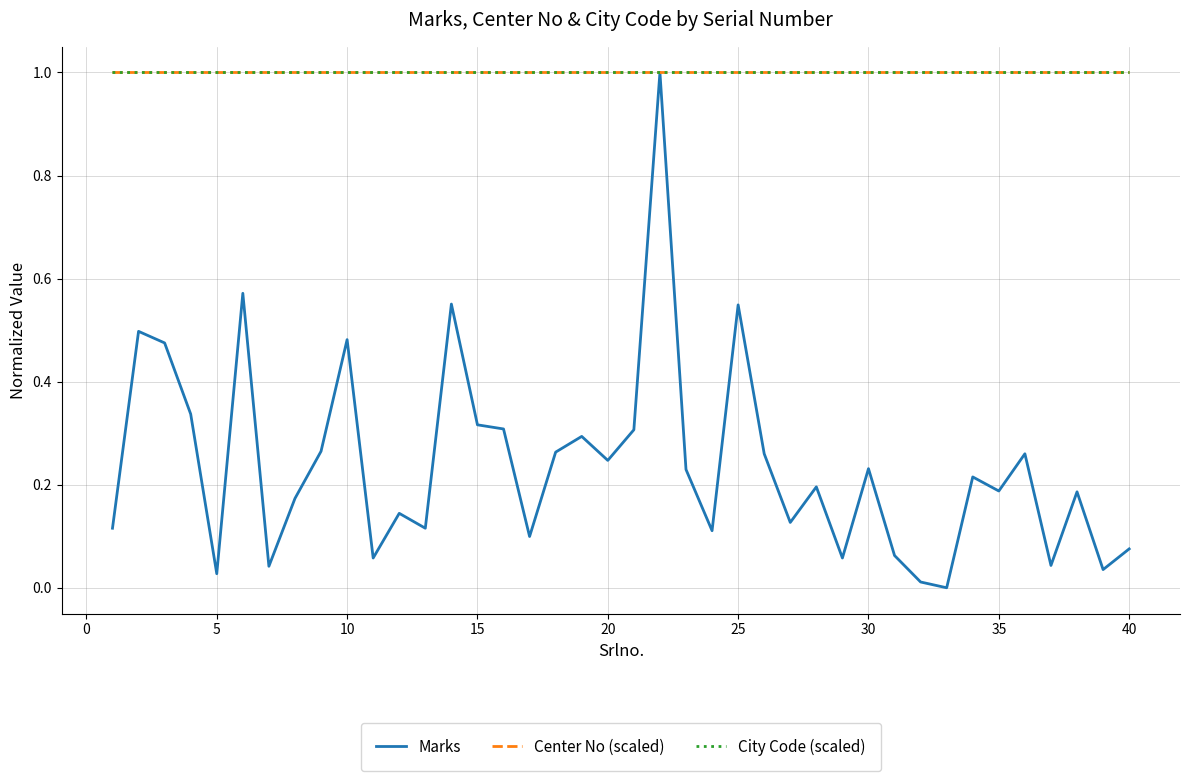

List the series in order of their peak value, highest first.

Marks, Center No (scaled), City Code (scaled)